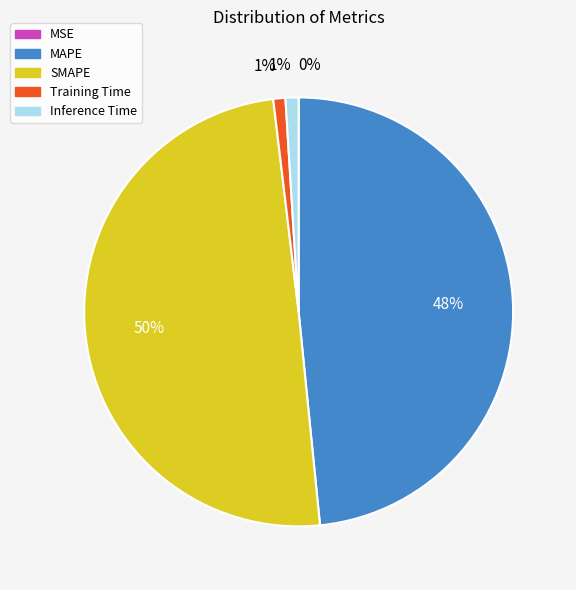

Is it true that Inference Time is 1% of the pie?

True